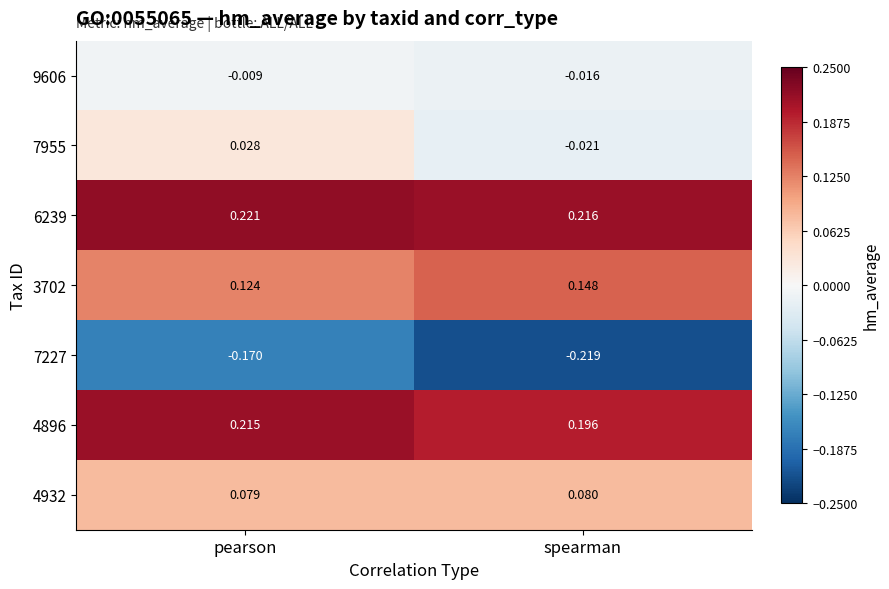

What is the total value across all series at pearson?

0.5